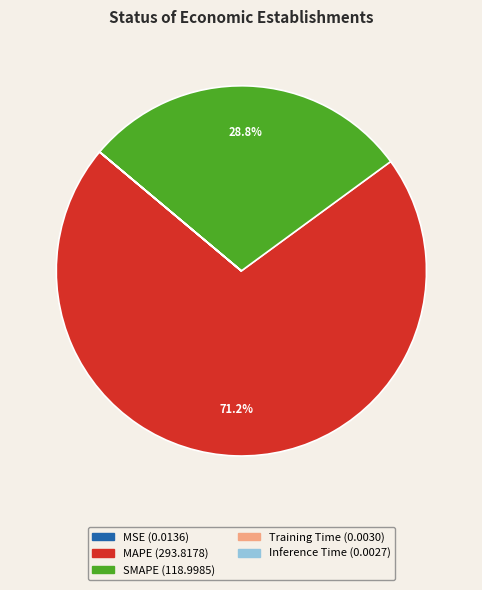

True or false: MAPE accounts for 71% of the total.

True